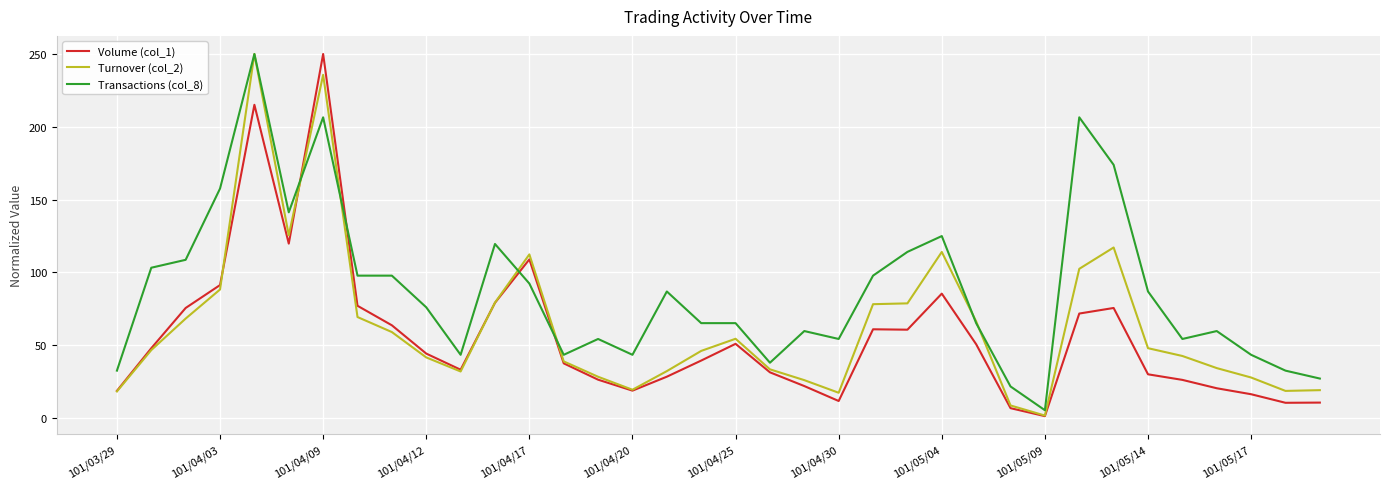

What is the highest value of the Volume (col_1) series?

250.0